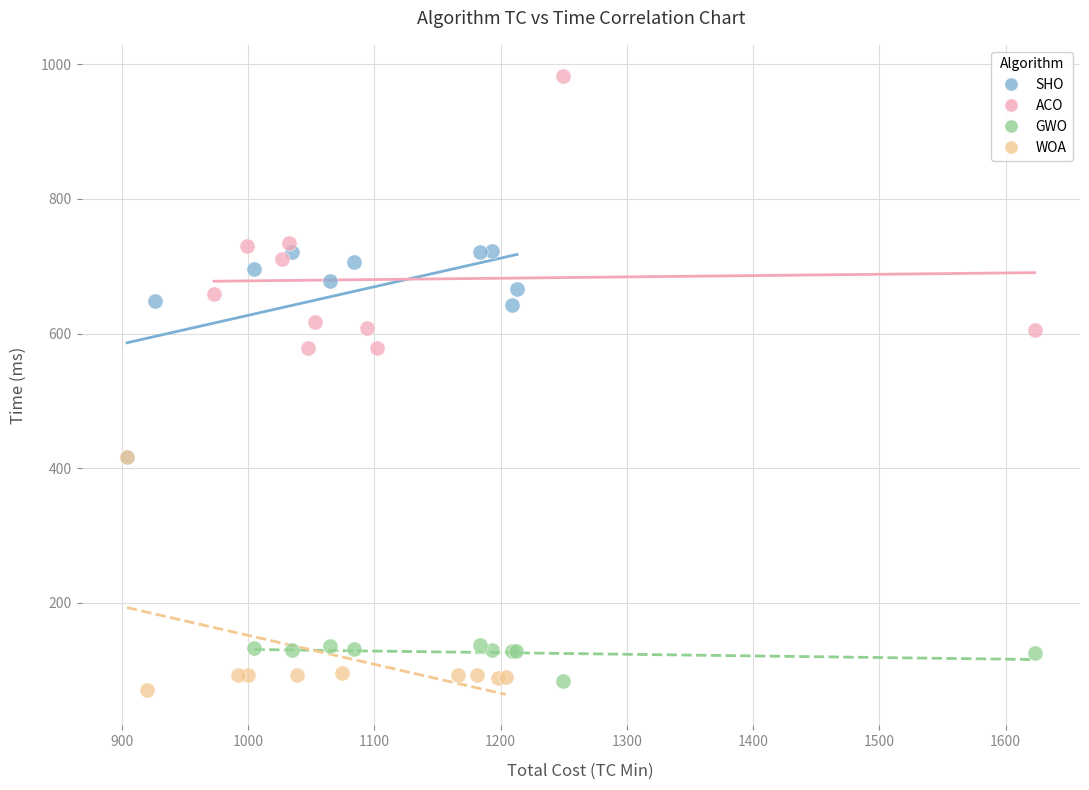

Which series has the largest Y range (max minus min)?

ACO